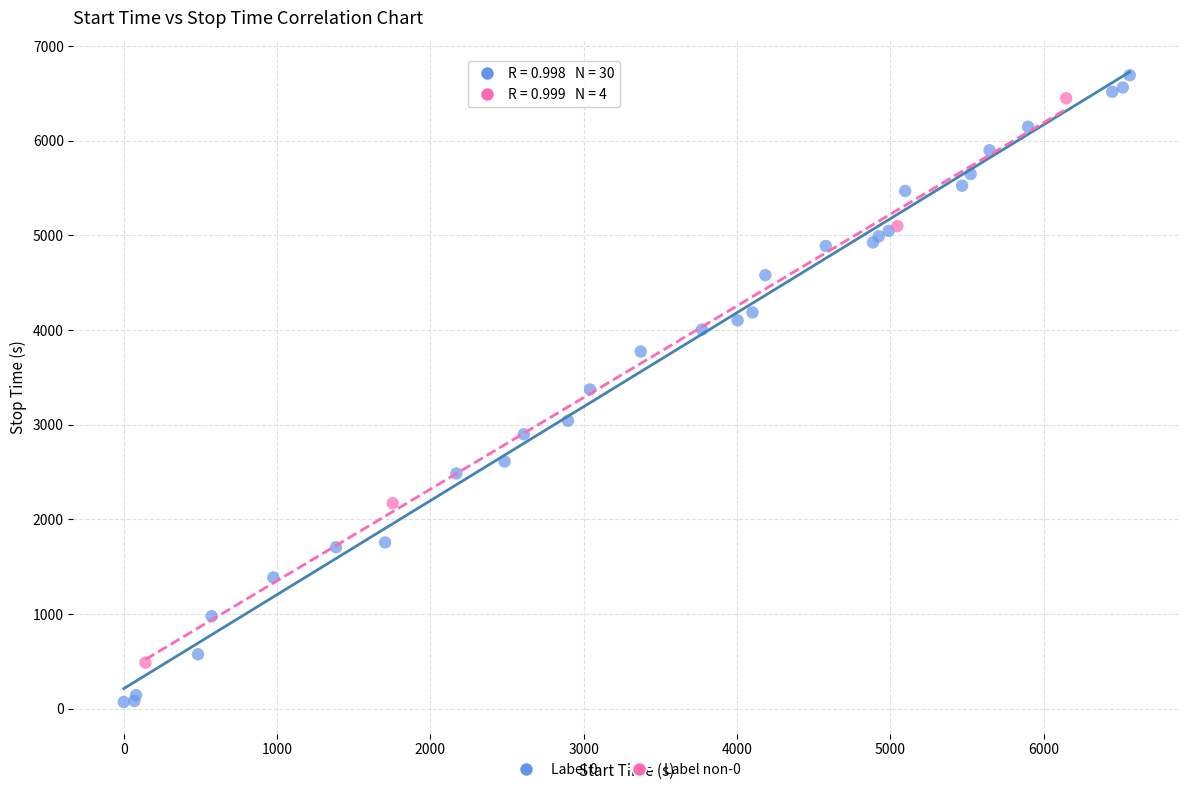

Which series contains the lowest Y value?

Label 0